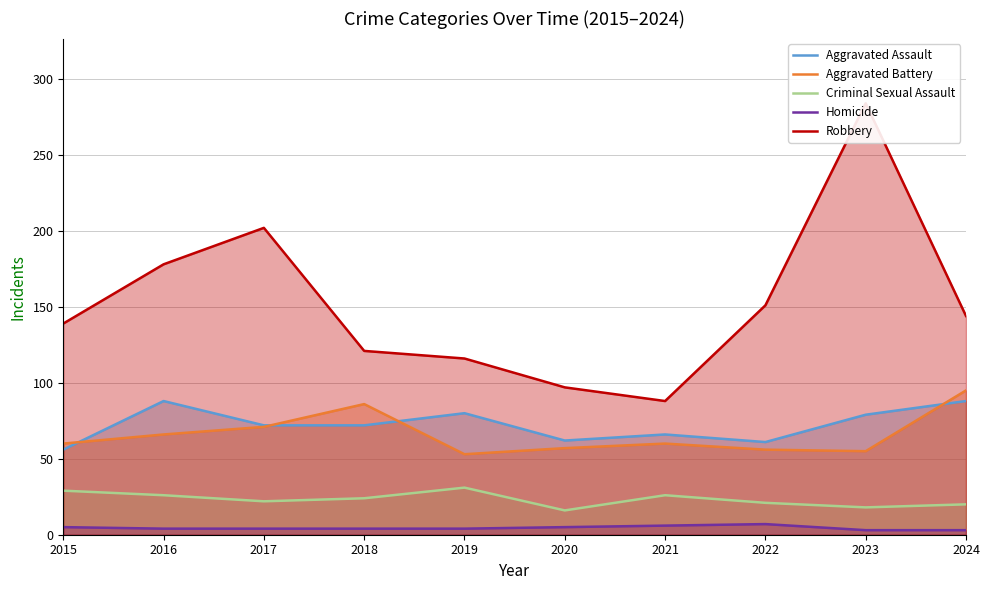

At which category is the sum across all series the highest?

2023